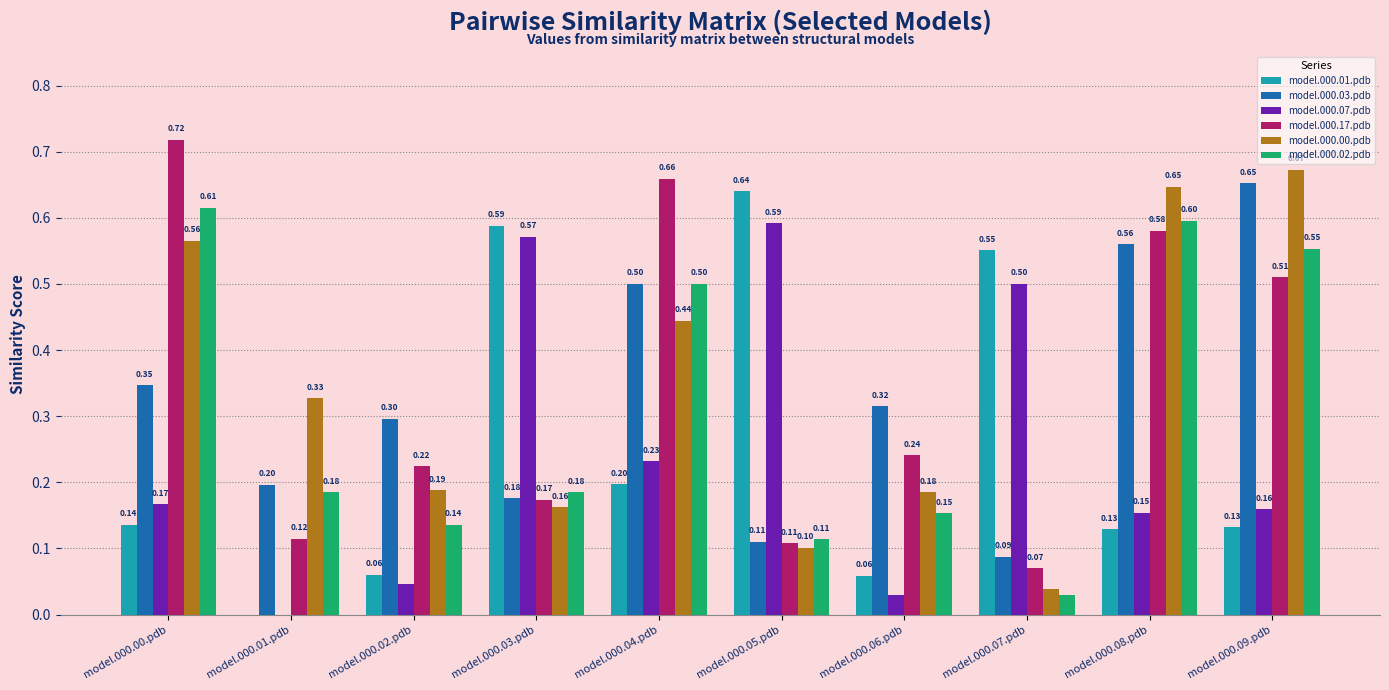

How many series are shown in this chart?

6